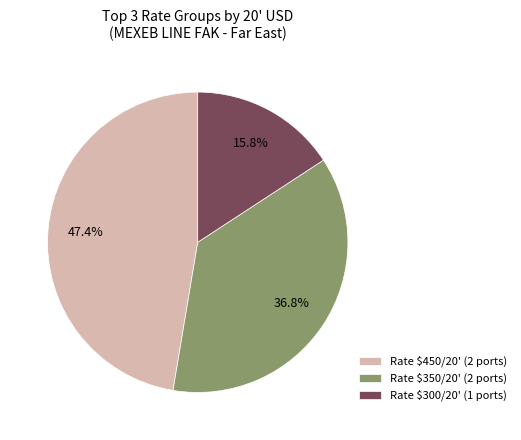

Which slice is the smallest?

Rate $300/20' (1 ports)